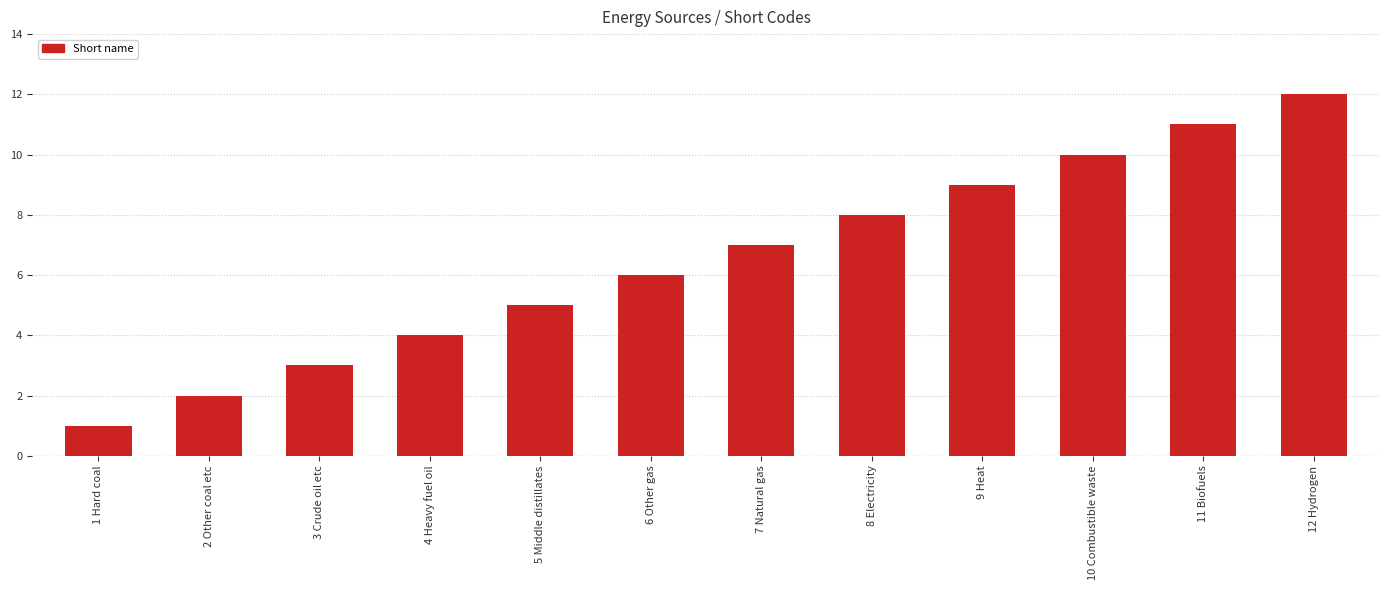

Which category has the highest value across all series?

12 Hydrogen